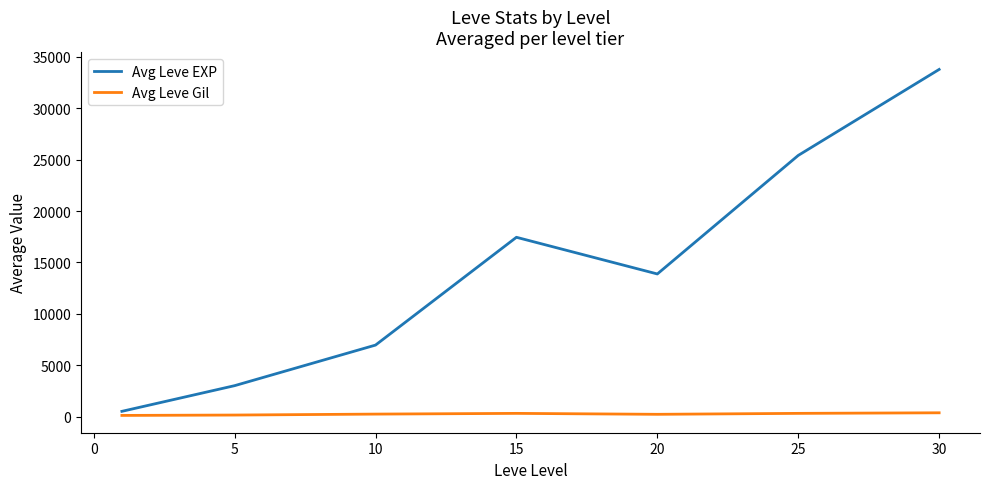

In Avg Leve EXP, how many points are lower than both neighbors (excluding endpoints)?

1